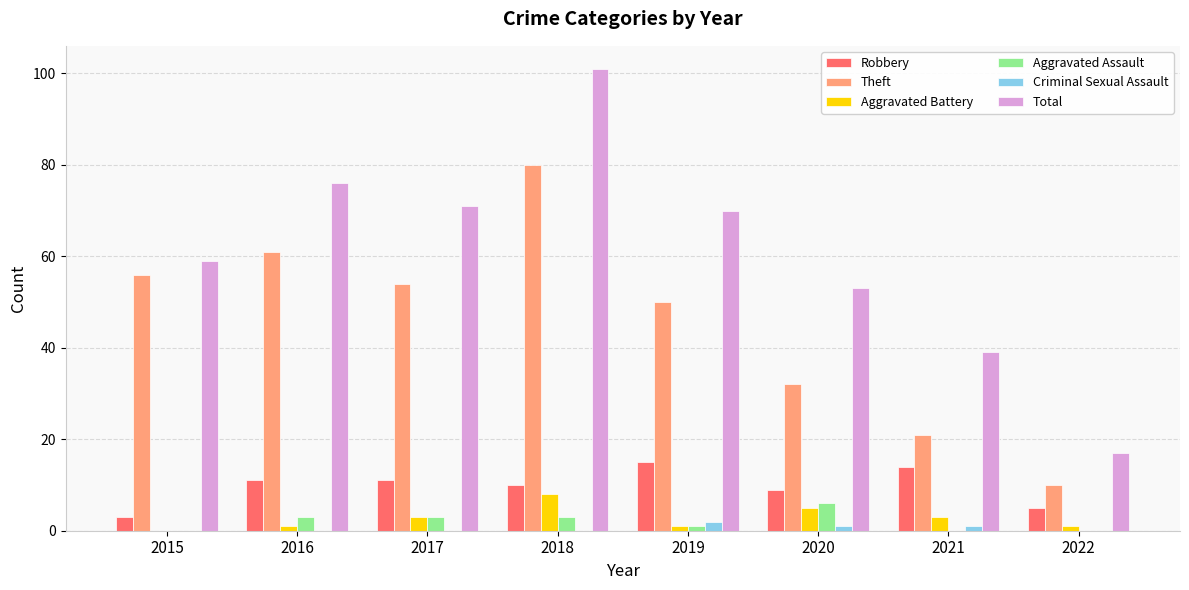

Which series has the largest range (max minus min)?

Total